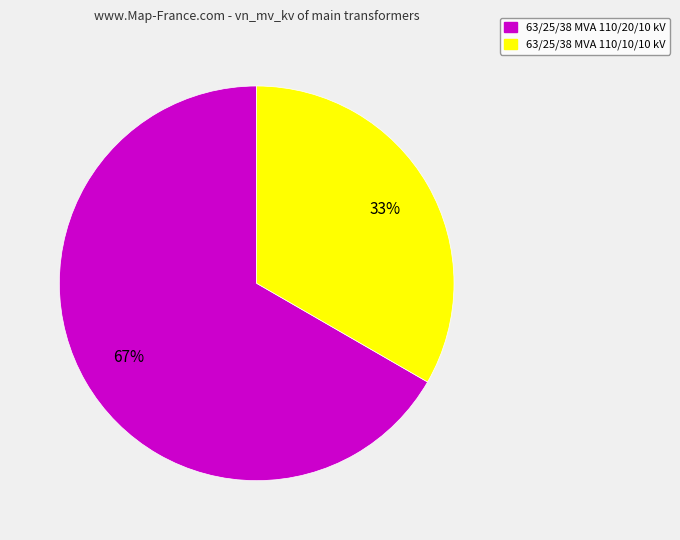

True or false: 63/25/38 MVA 110/10/10 kV accounts for 43% of the total.

False